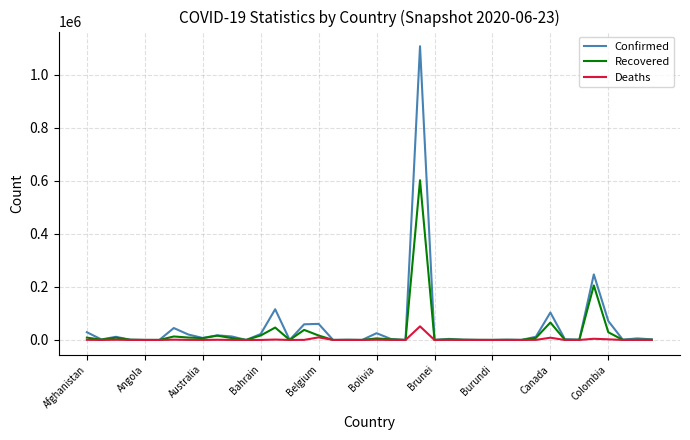

Rank the series by their maximum value, from highest to lowest.

Confirmed, Recovered, Deaths